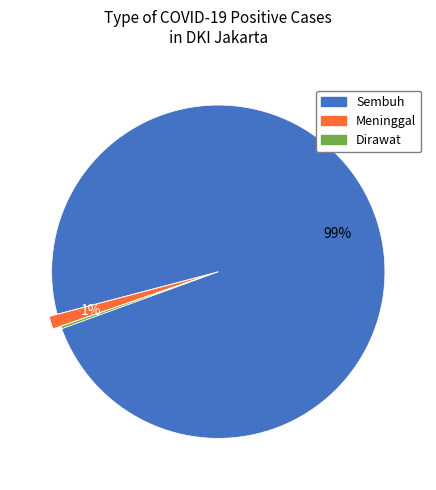

True or false: Meninggal accounts for 1% of the total.

True